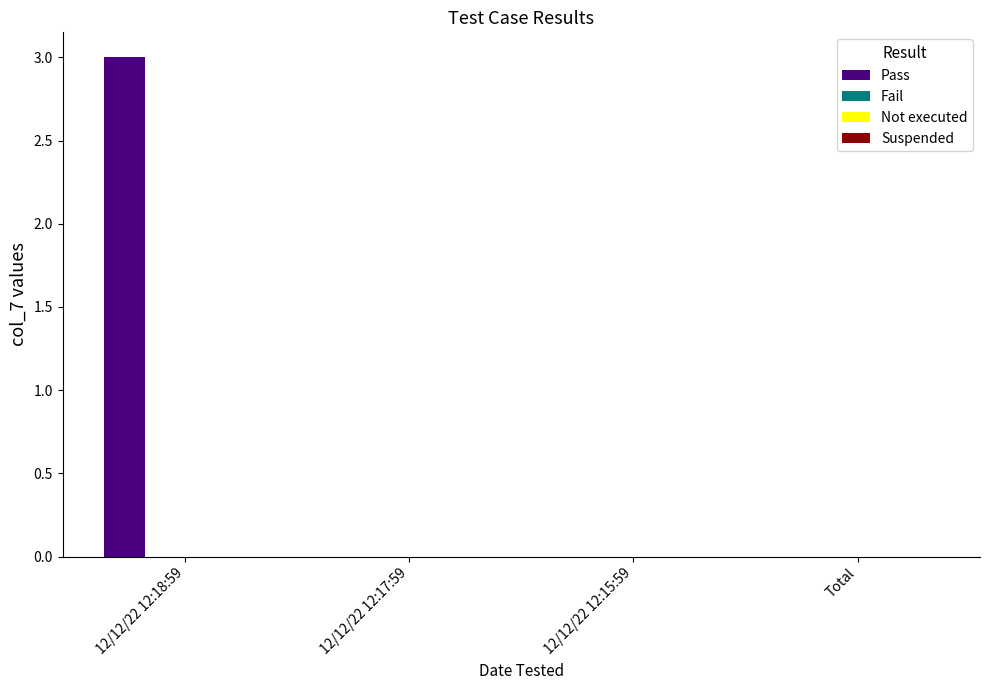

What is the sum of all values?

3